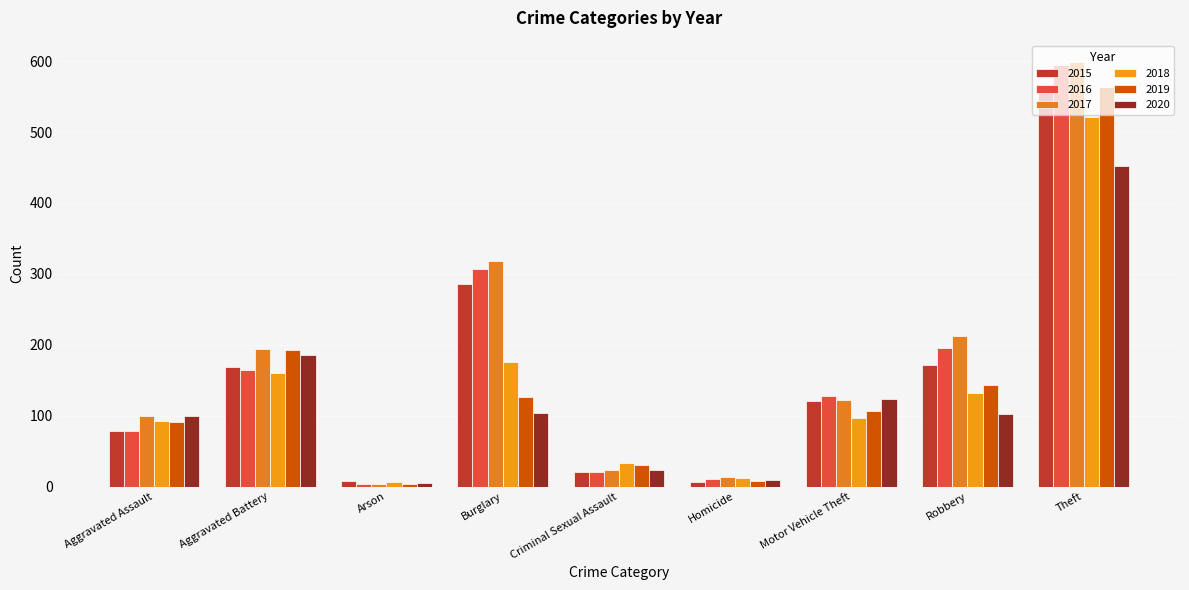

Is it true that 2017 equals 38 at Criminal Sexual Assault?

False